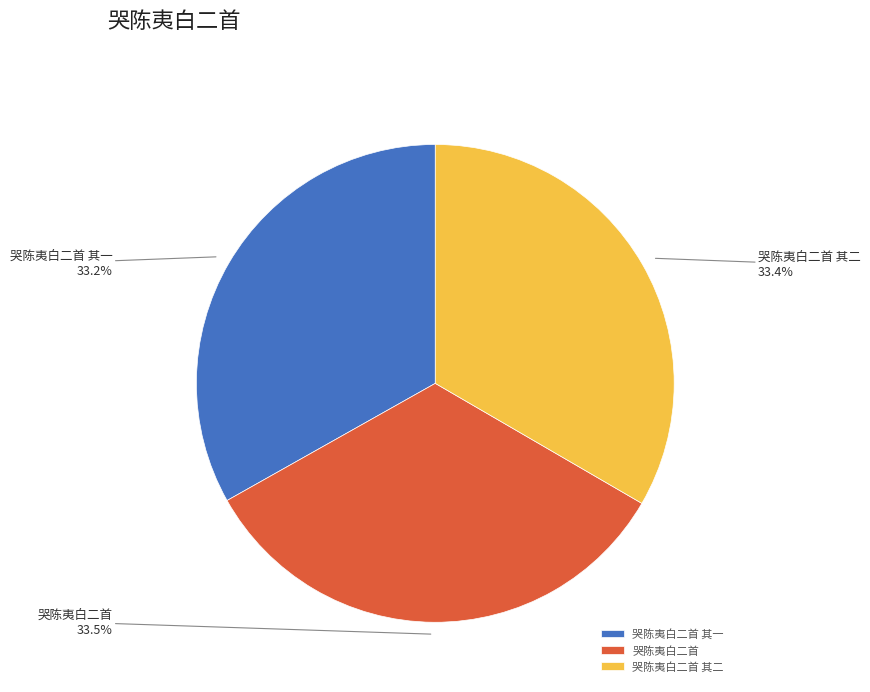

Approximately how many times larger is the value at 哭陈夷白二首 compared to 哭陈夷白二首 其二?

1.0